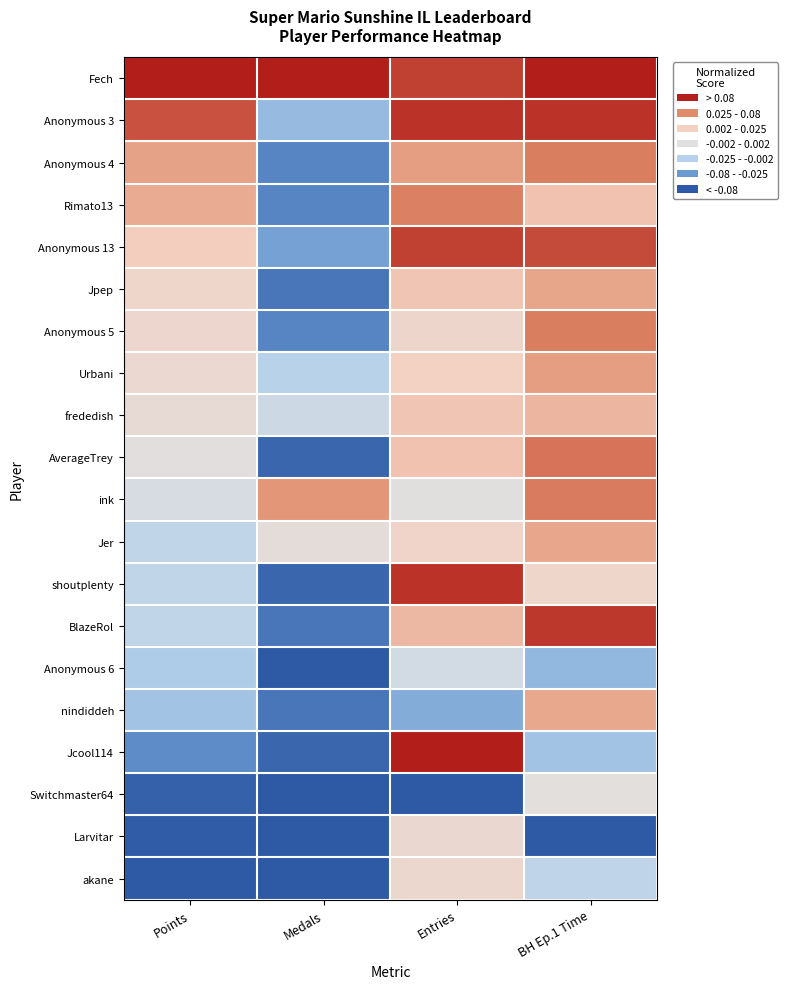

Which category has the lowest value across all series?

Medals